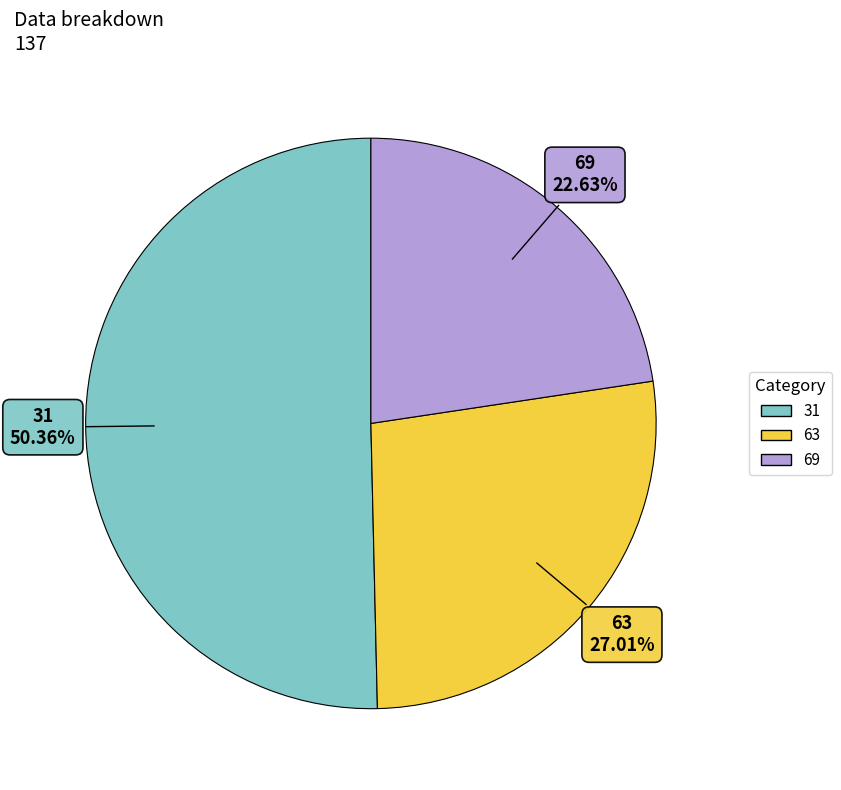

Which category has the smallest portion of the pie?

69